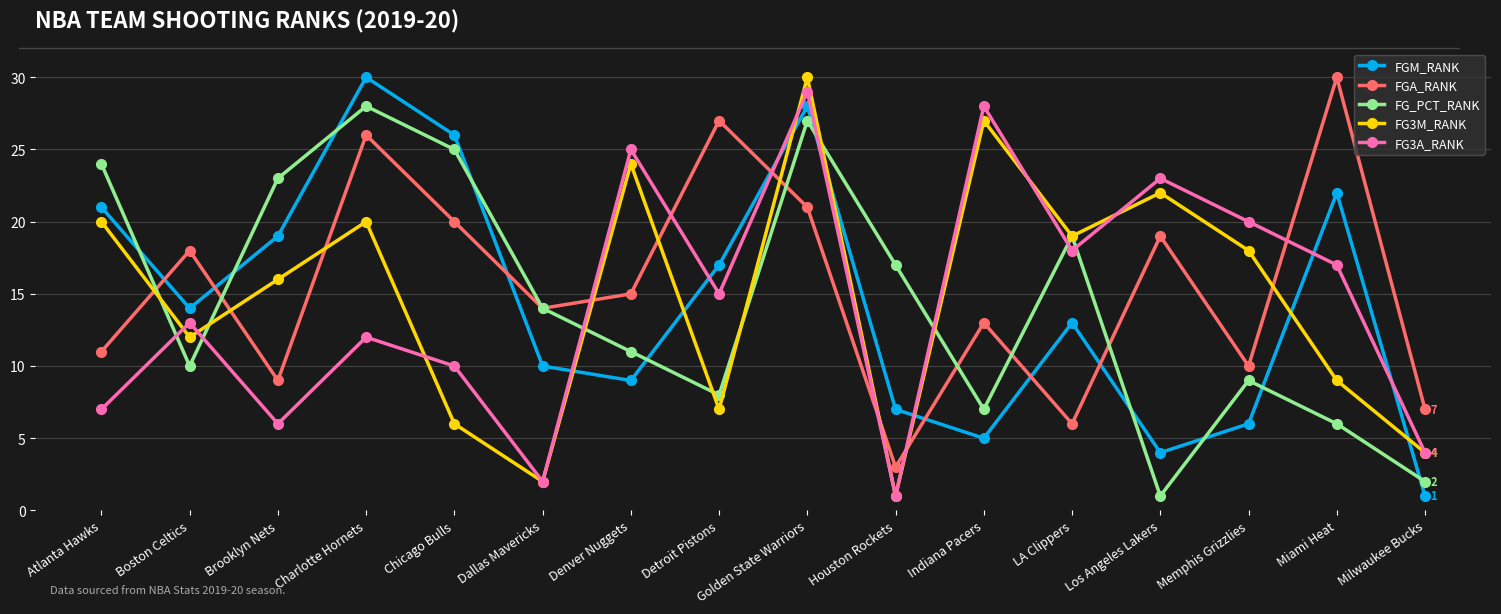

In FGA_RANK, how many points are higher than both neighbors (excluding endpoints)?

6